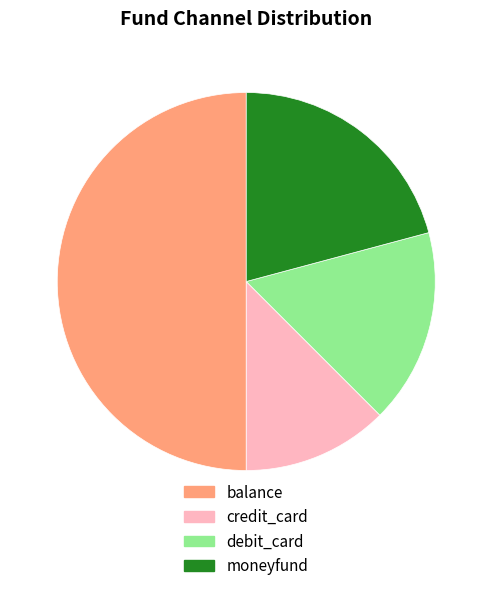

Which has a higher value, debit_card or credit_card?

debit_card